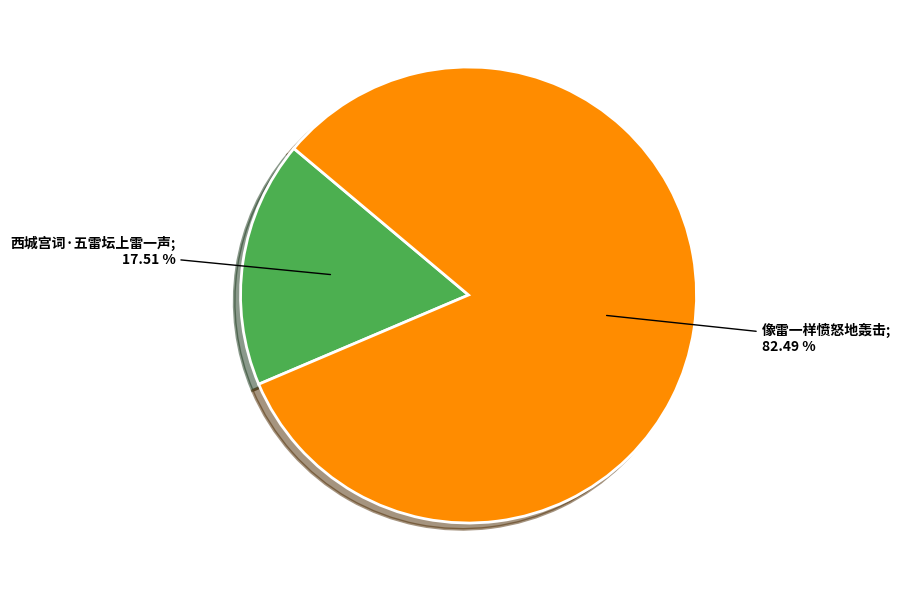

Is there any slice that represents more than half of the pie?

Yes